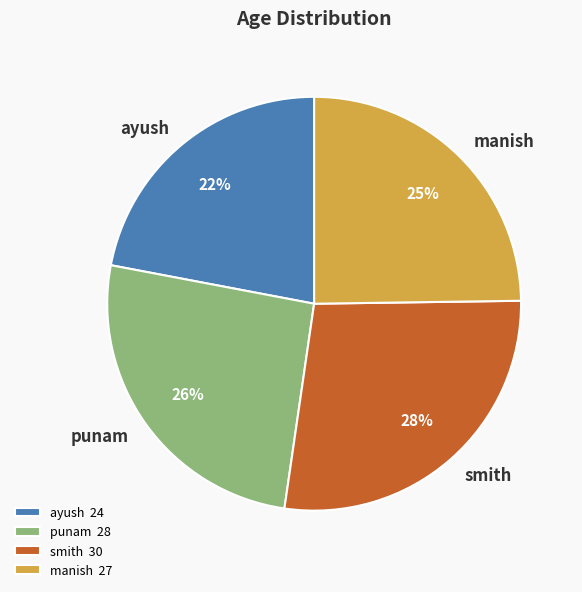

Approximately how many times larger is the value at manish compared to ayush?

1.1